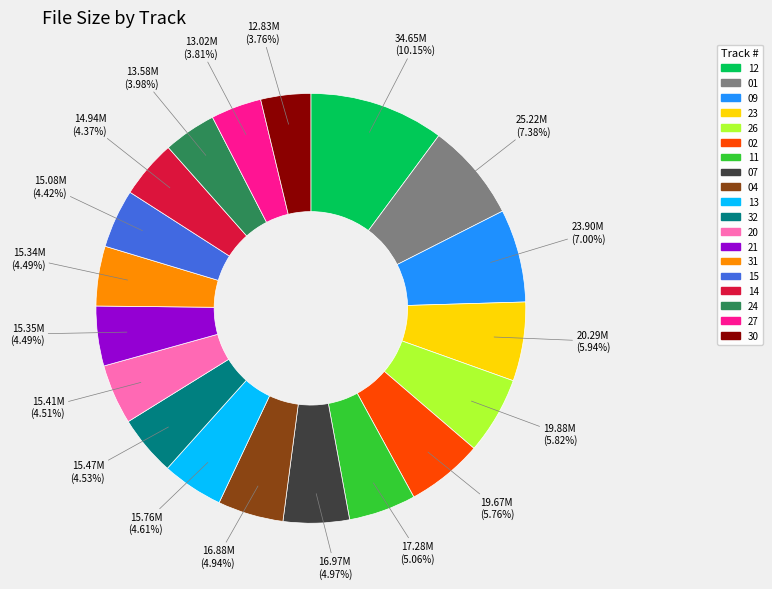

Is there a majority slice in this chart?

No